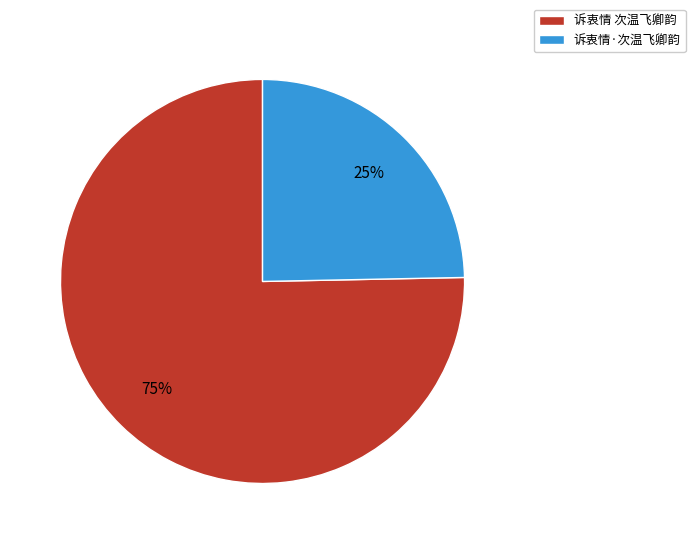

Count the number of slices in the pie.

2